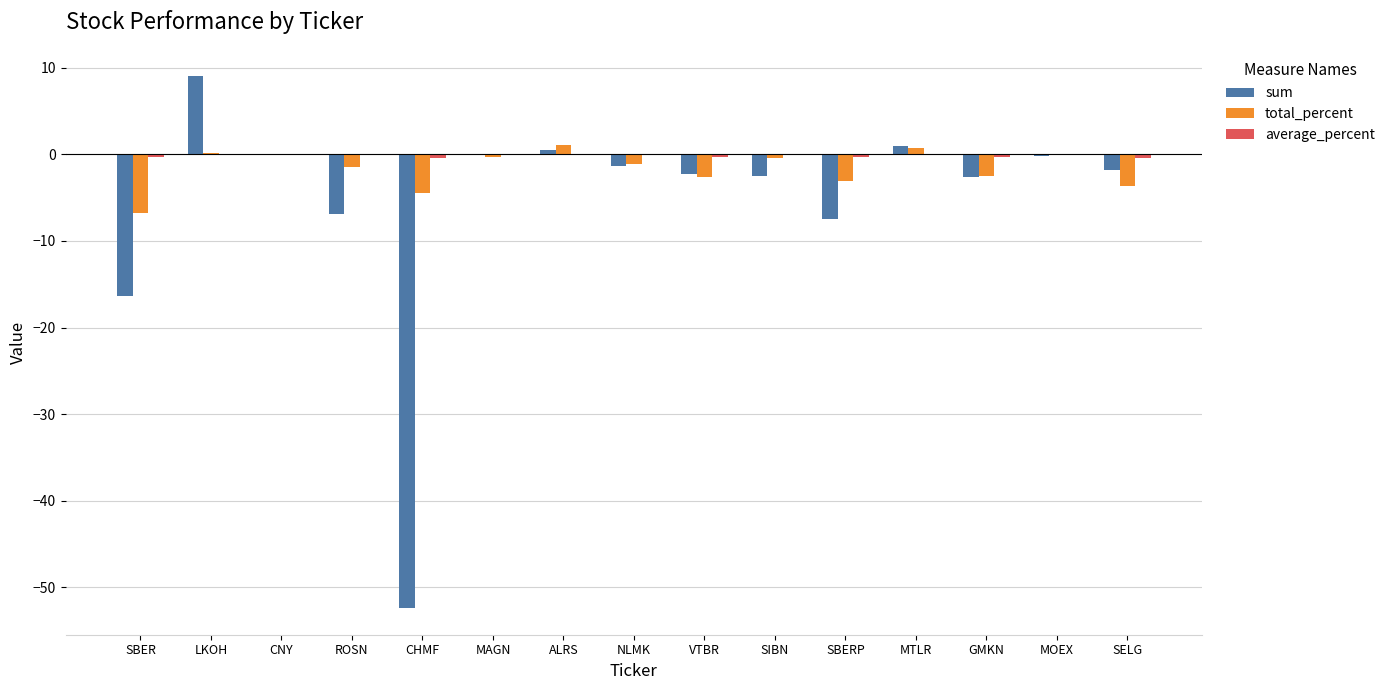

True or false: total_percent has a value of -0.4 at SIBN.

True